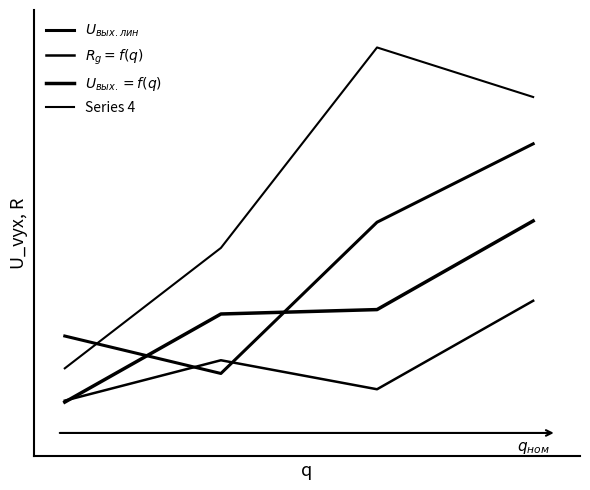

Where does the Series 4 series first go above 28?

2